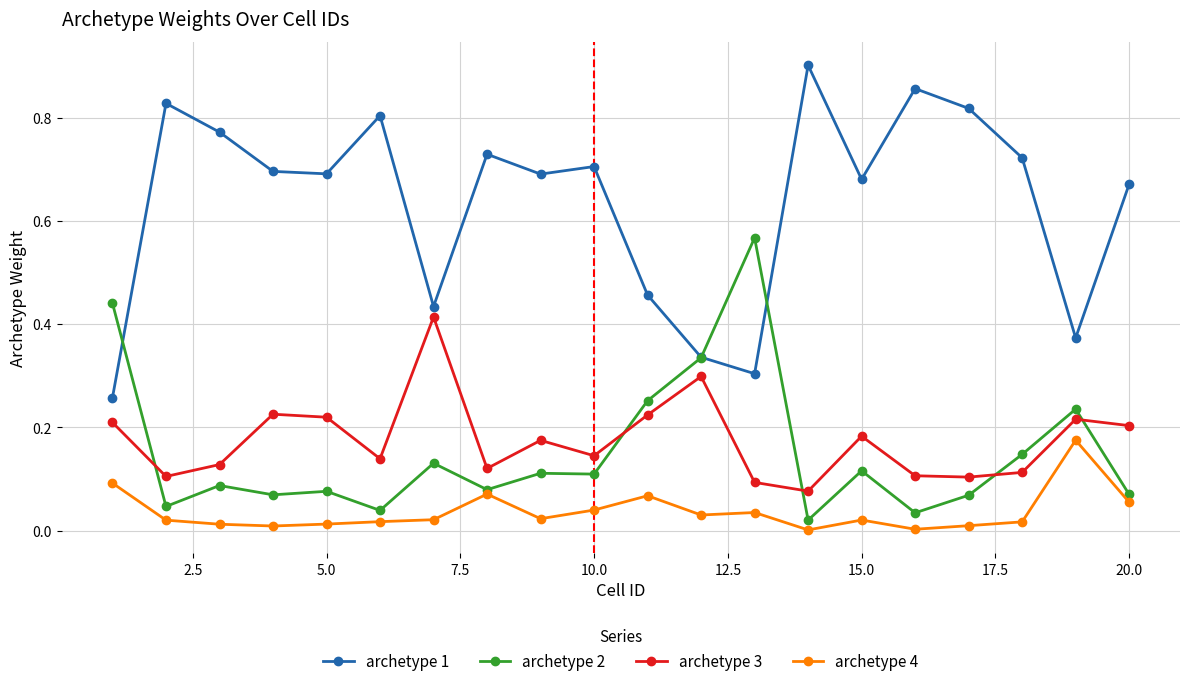

Which series has the largest total across all categories?

archetype 1